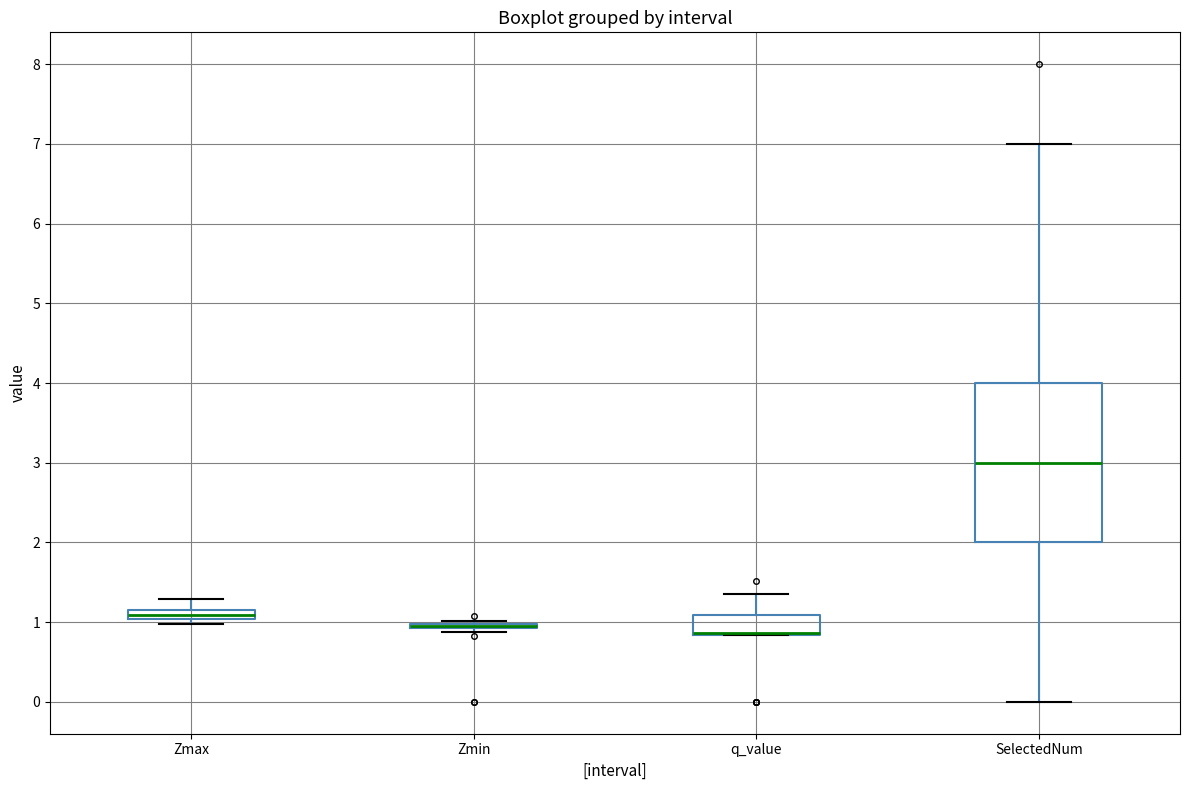

Comparing the boxes themselves (not the whiskers), which one is the tallest?

SelectedNum